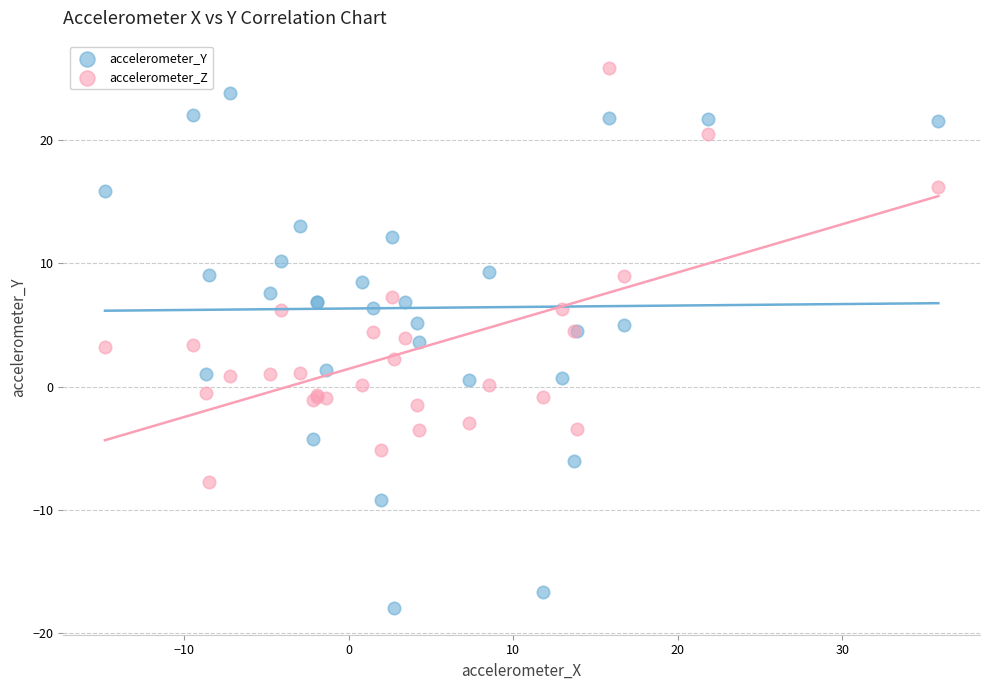

Which series reaches the maximum Y coordinate?

accelerometer_Z